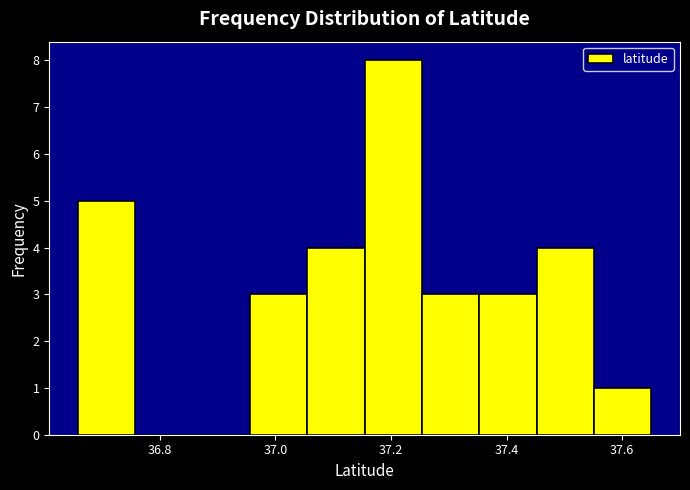

How tall is the bar that spans 37.36 to 37.46 on the x-axis? Neither the bar edges nor the heights are printed on the chart, so give them approximately, as read against the axes.

3